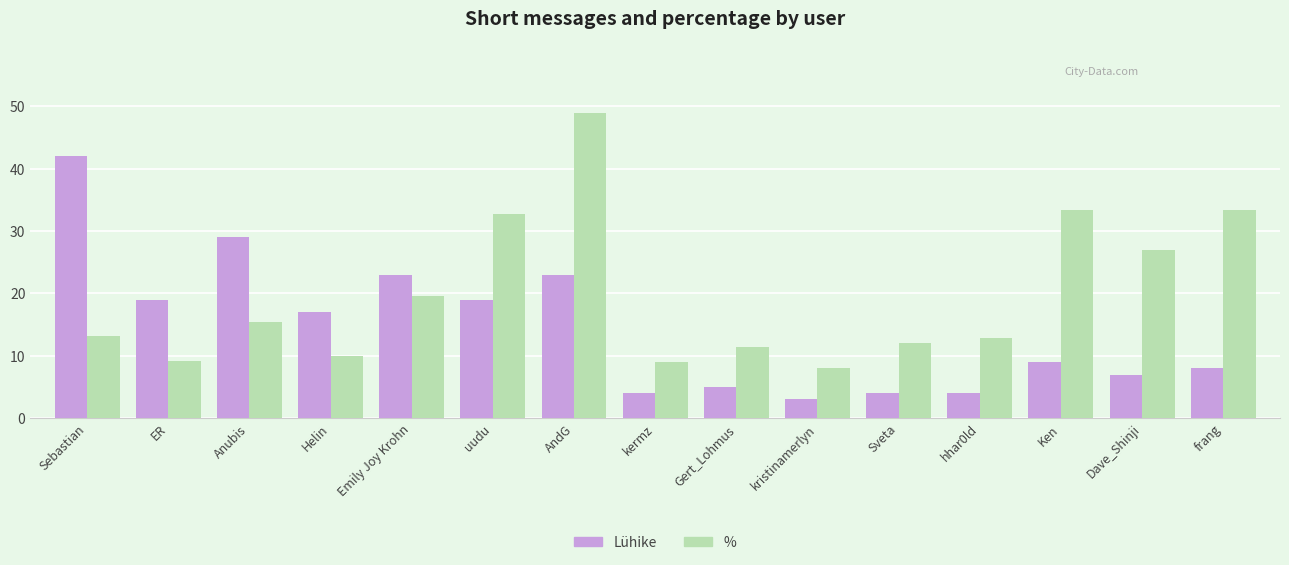

Count the number of categories in the chart.

15